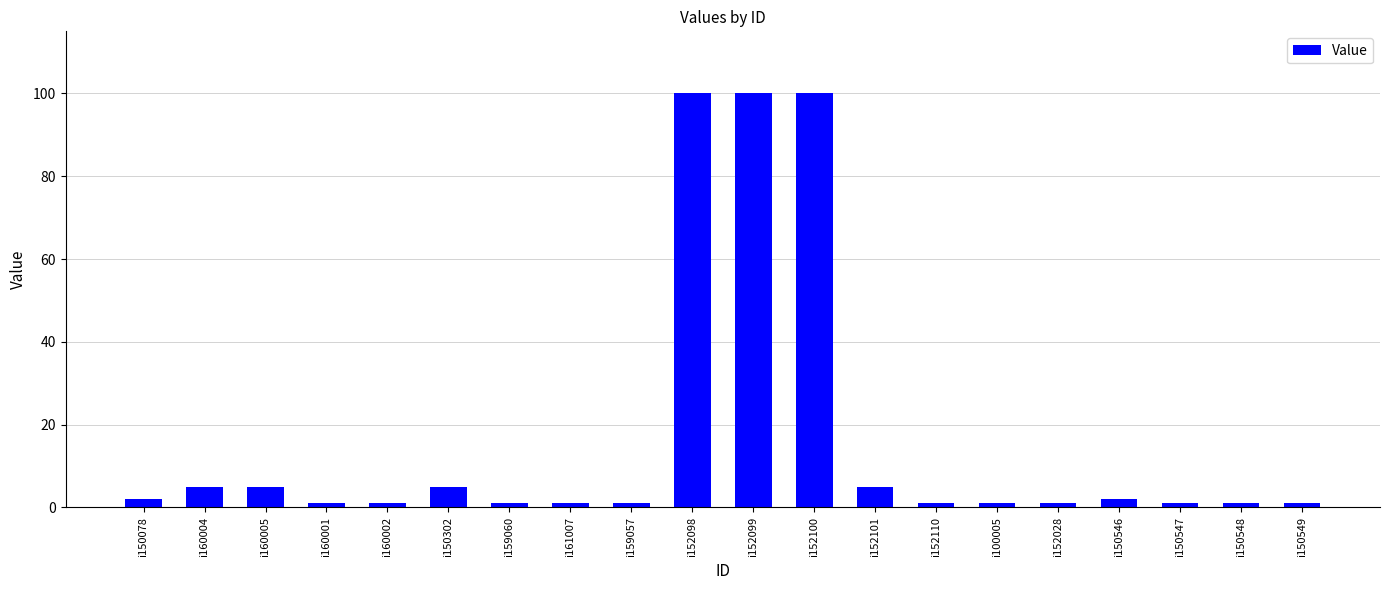

Reading left to right, extract all data points from this chart.

2	5	5	1	1	5	1	1	1	100	100	100	5	1	1	1	2	1	1	1